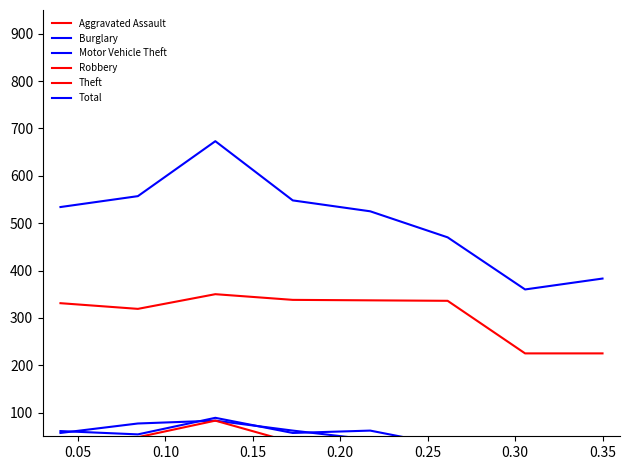

The value of Theft at 0.35 is 225. True or false?

True